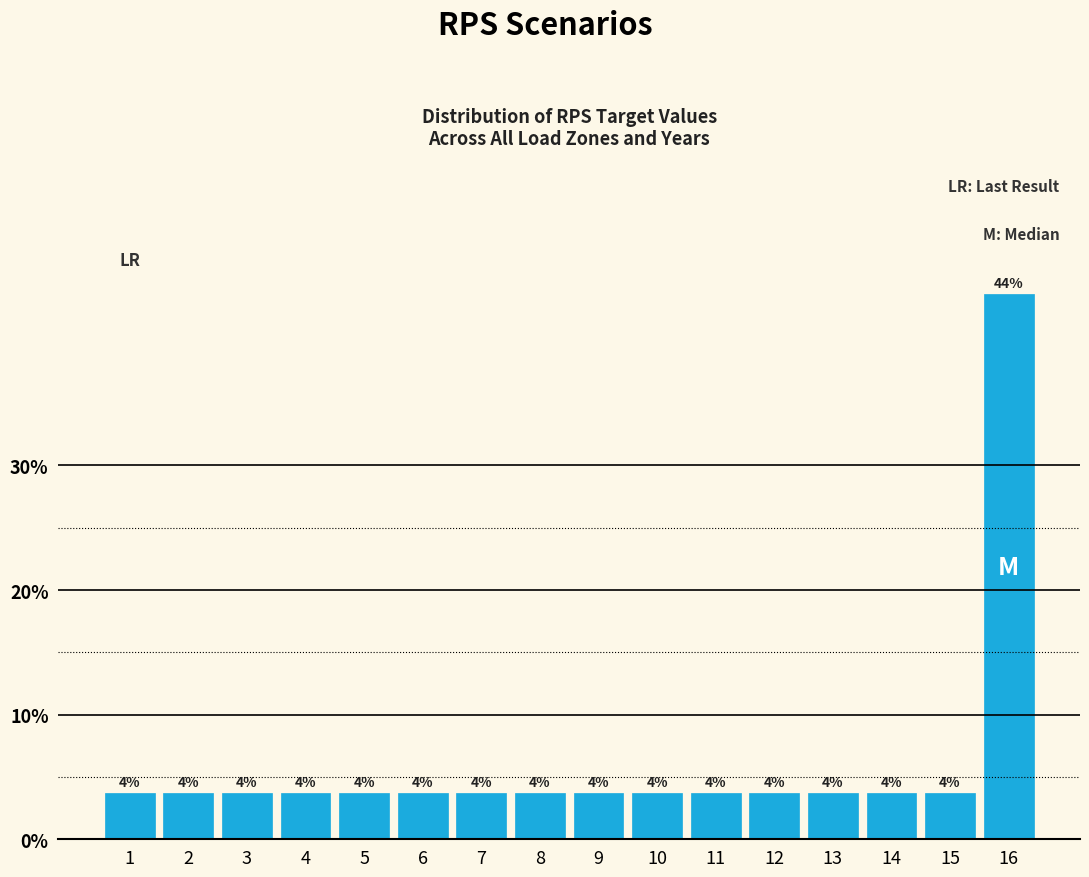

Does the chart contain any negative values?

No